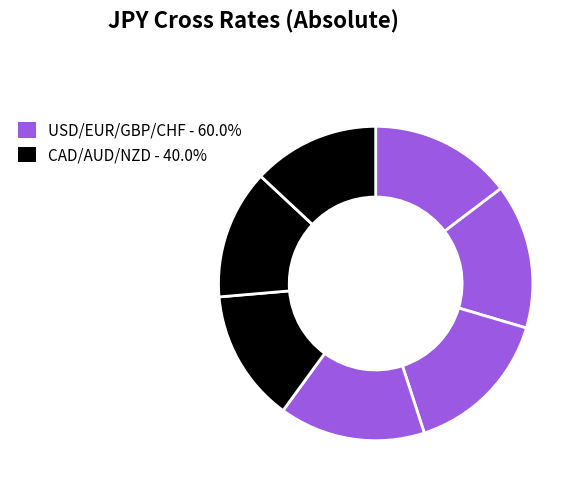

How many segments does this pie chart have?

7